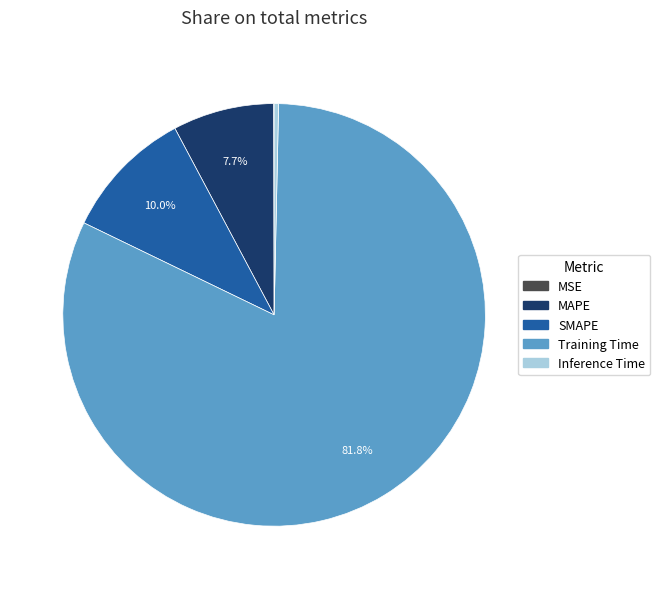

What percentage is NOT represented by MAPE?

92.3%